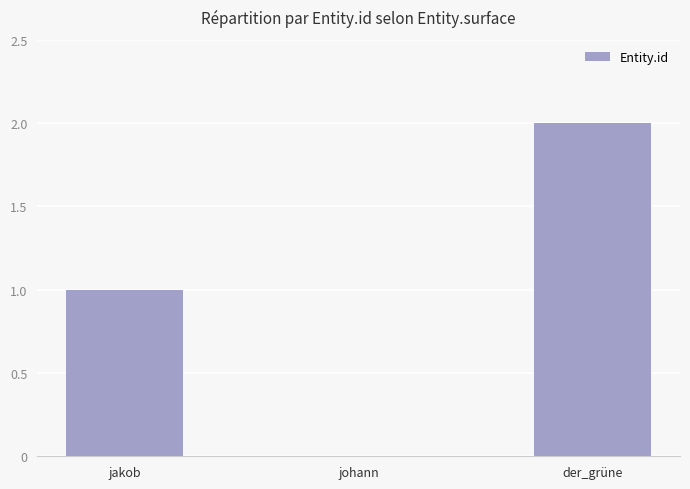

At which category does the chart reach its peak across all series?

der_grüne